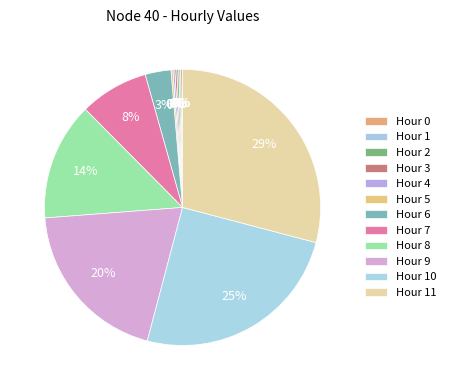

How many segments does this pie chart have?

12